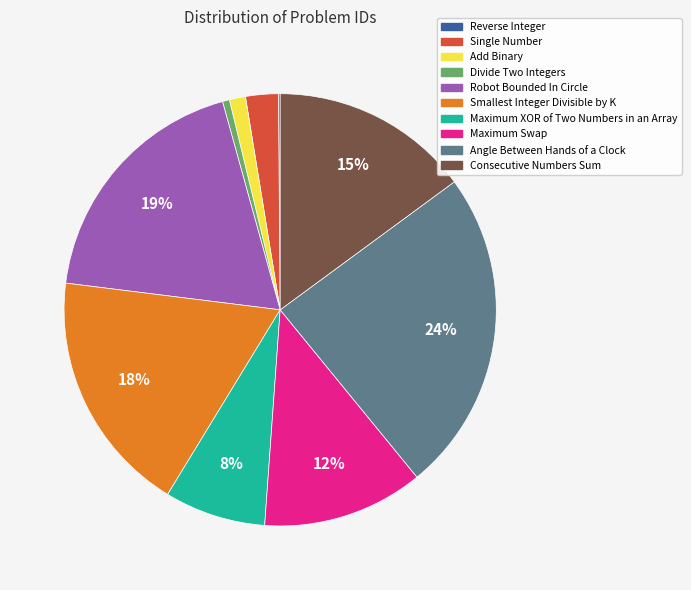

What percentage is the Divide Two Integers slice, to the nearest percent?

1%